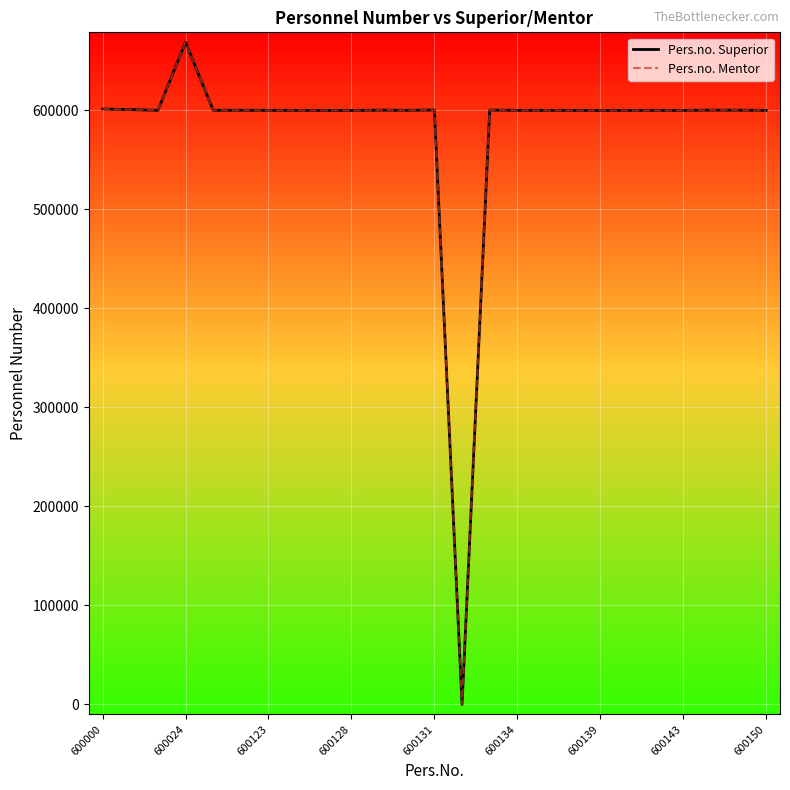

True or false: Pers.no. Mentor and Pers.no. Superior intersect in this chart.

False